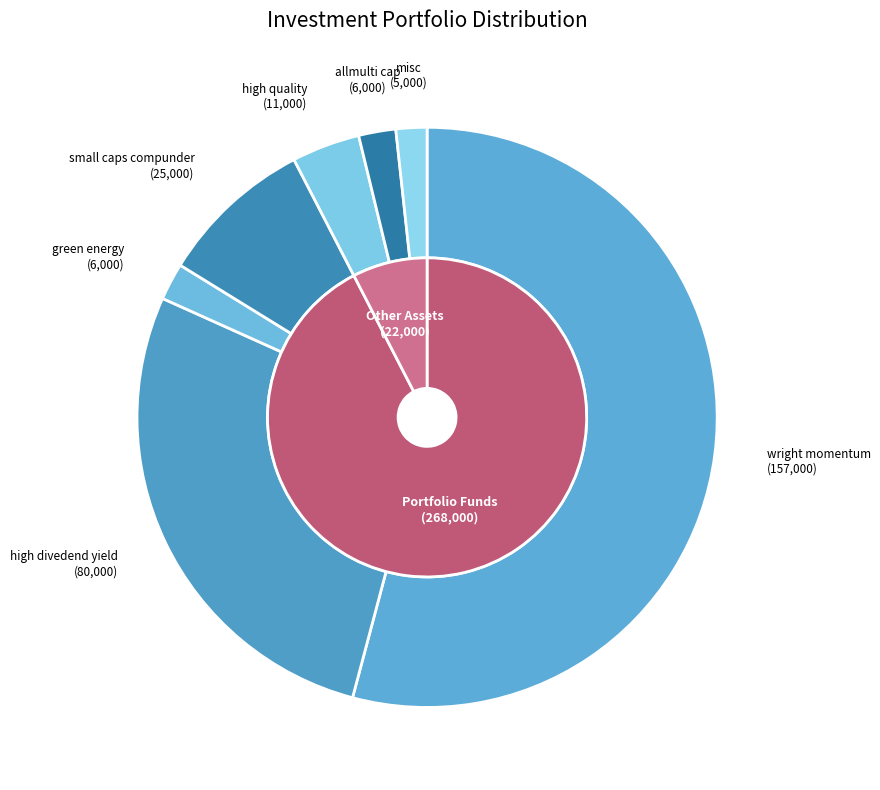

Count the number of slices in the pie.

7